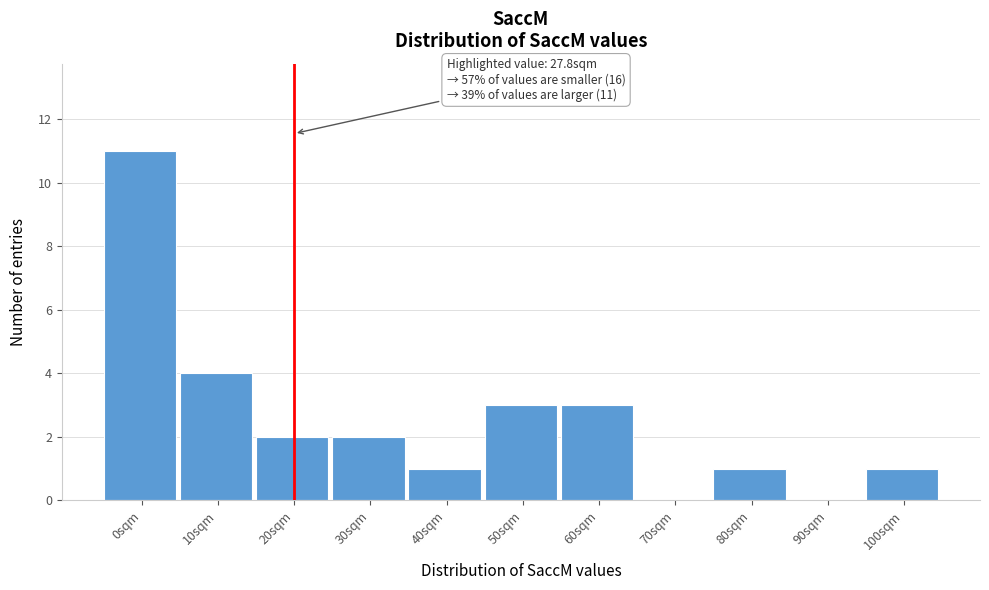

Reading left to right, transcribe all the data shown in this chart.

0sqm=11	10sqm=4	20sqm=2	30sqm=2	40sqm=1	50sqm=3	60sqm=3	70sqm=0	80sqm=1	90sqm=0	100sqm=1